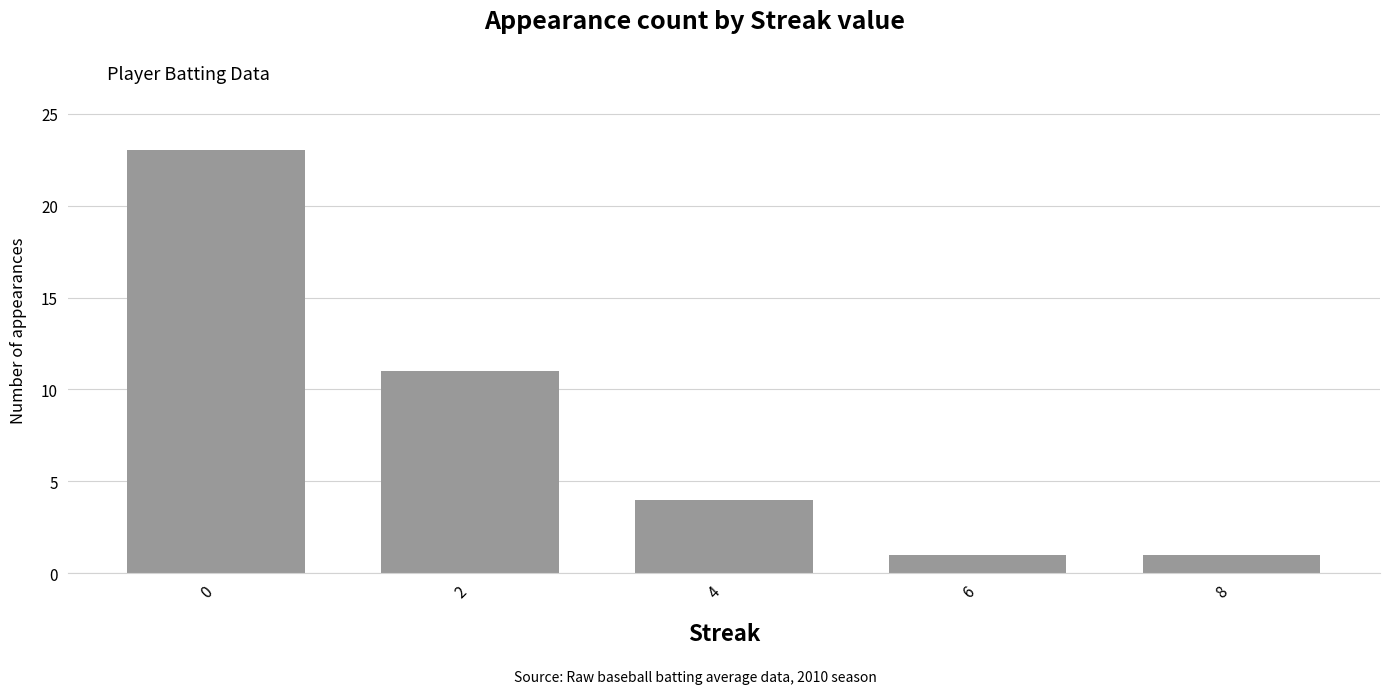

Reading right to left, transcribe all the data shown in this chart.

1	1	4	11	23